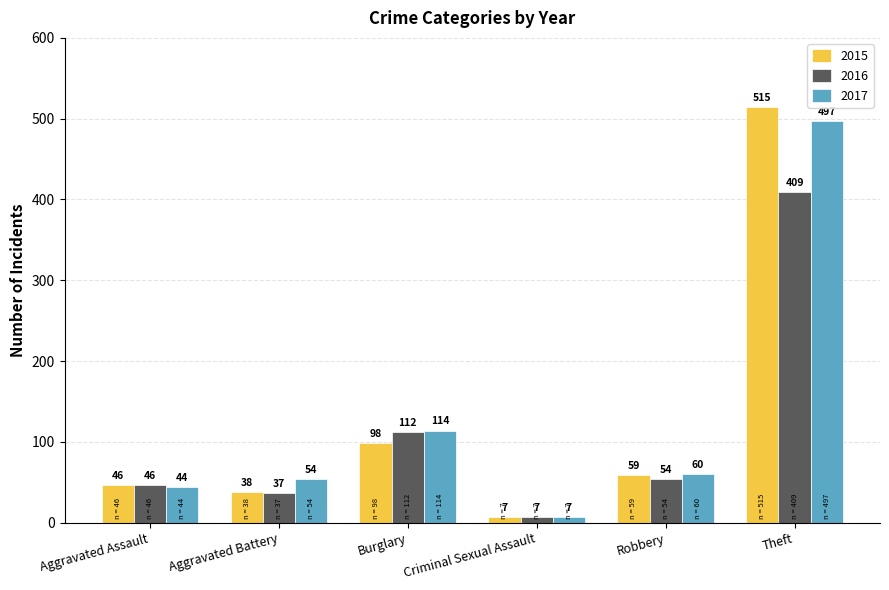

What is the label of the 5th bar from the left?

Robbery